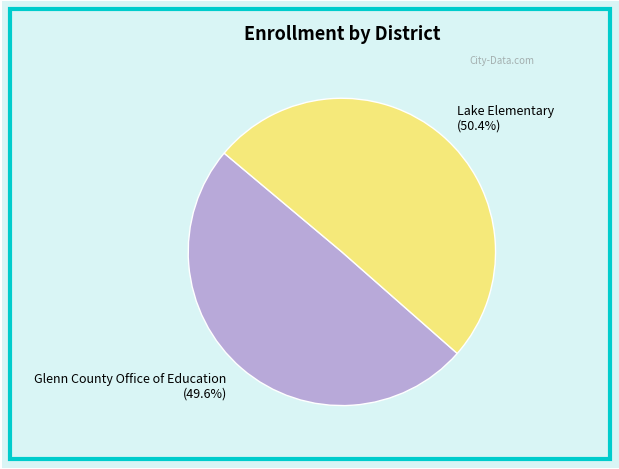

How many segments does this pie chart have?

2